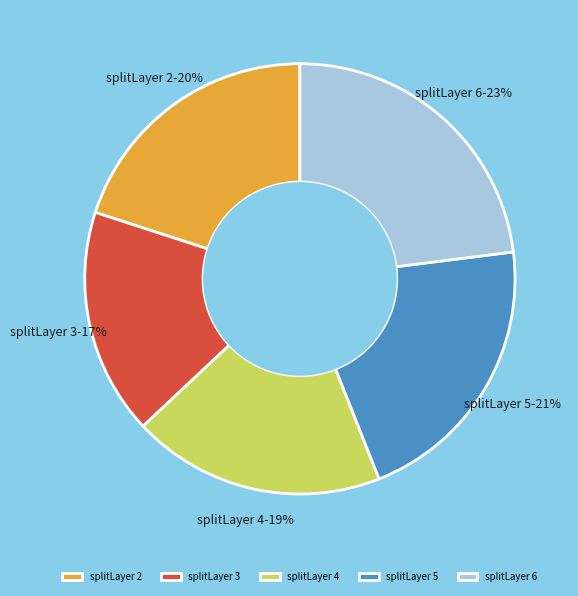

The splitLayer 4 slice represents 13% of the pie. True or false?

False